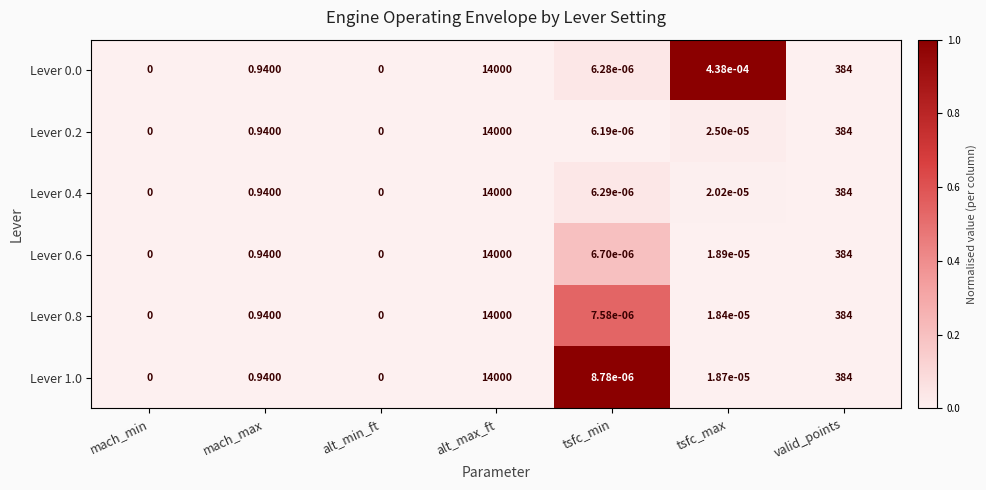

At which label does Lever 0.6 reach its peak?

alt_max_ft